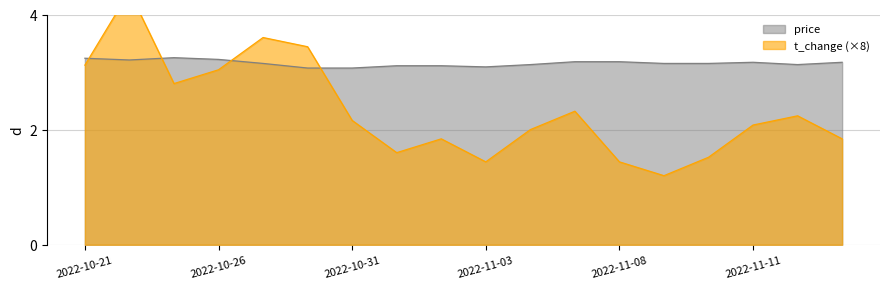

What value does the price series have at 2022-11-03?

3.1